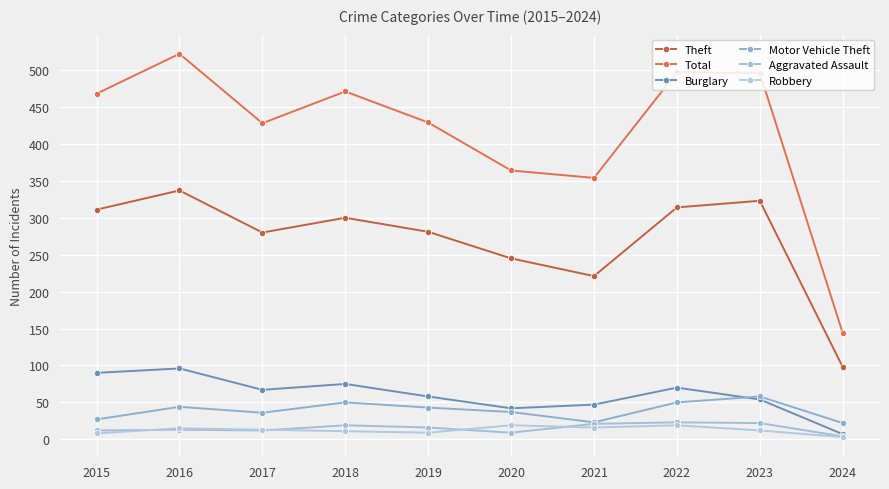

What is the total value across all series at 2020?

716